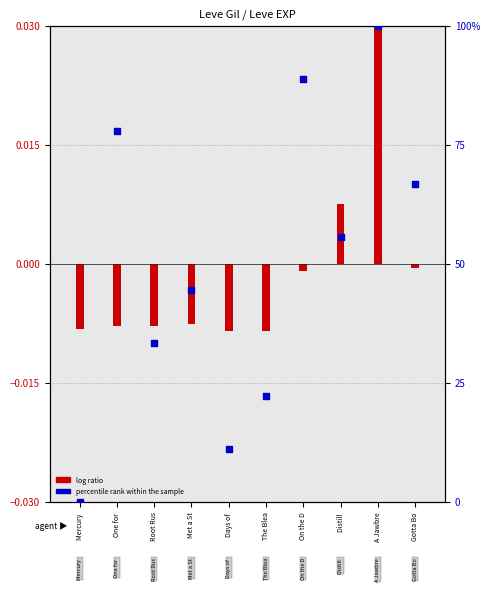

What is the change in value from Root Rus to A Jawbre?

+66.7